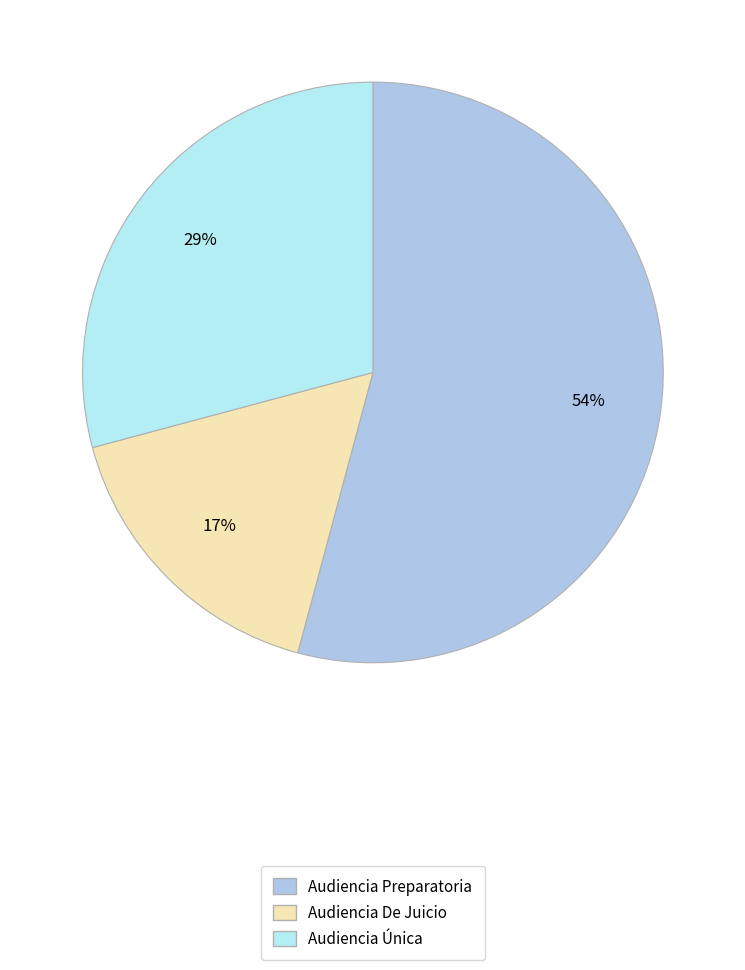

How many slices are in this pie chart?

3